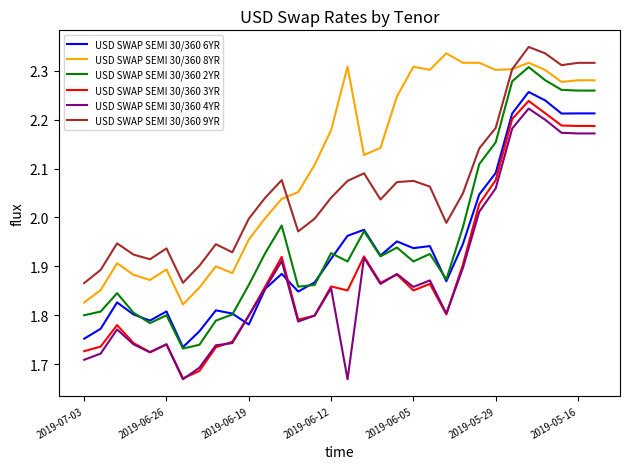

Which series has the largest total across all categories?

USD SWAP SEMI 30/360 8YR